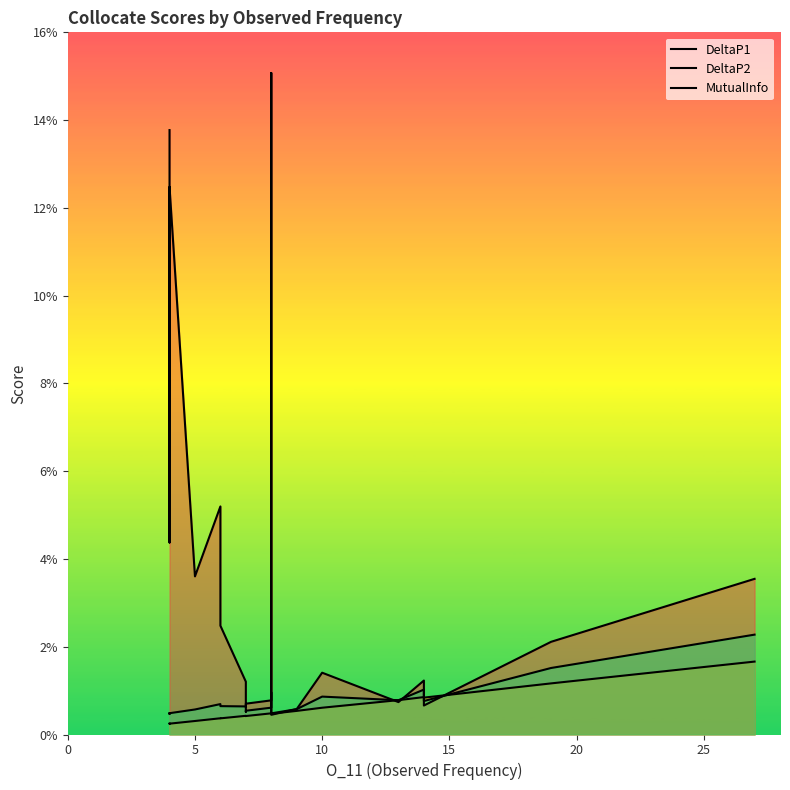

What is the label of the 16th point from the right?

5